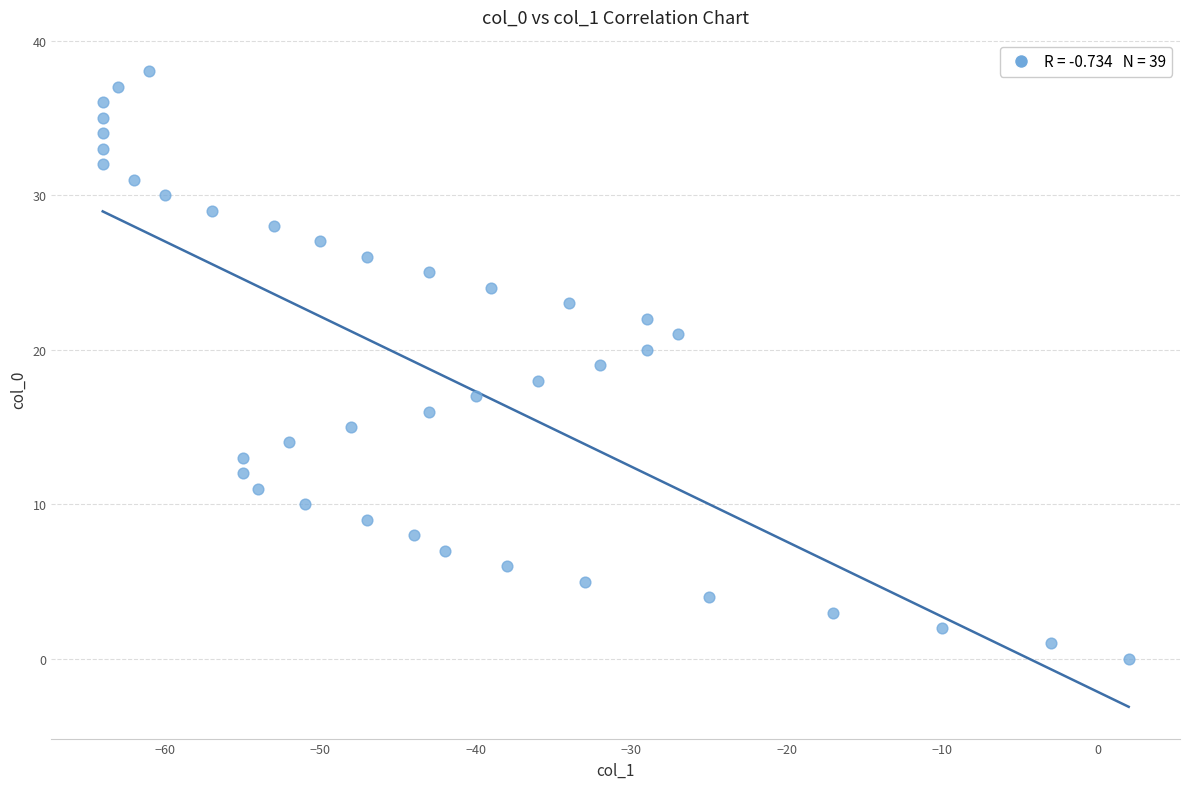

What is the range of Y values (max minus min)?

38